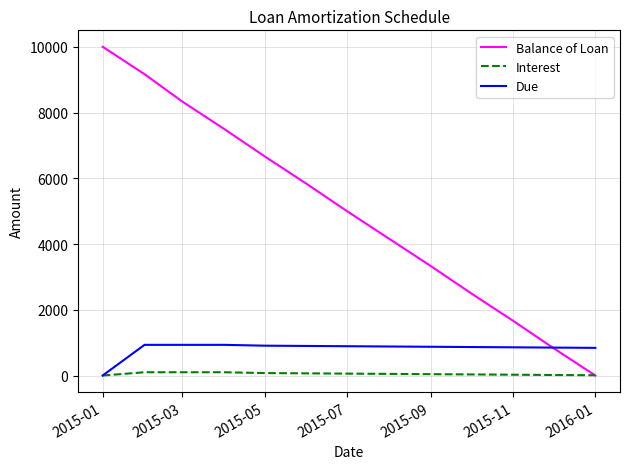

True or false: Balance of Loan has more than 2 points higher than both neighbors.

False